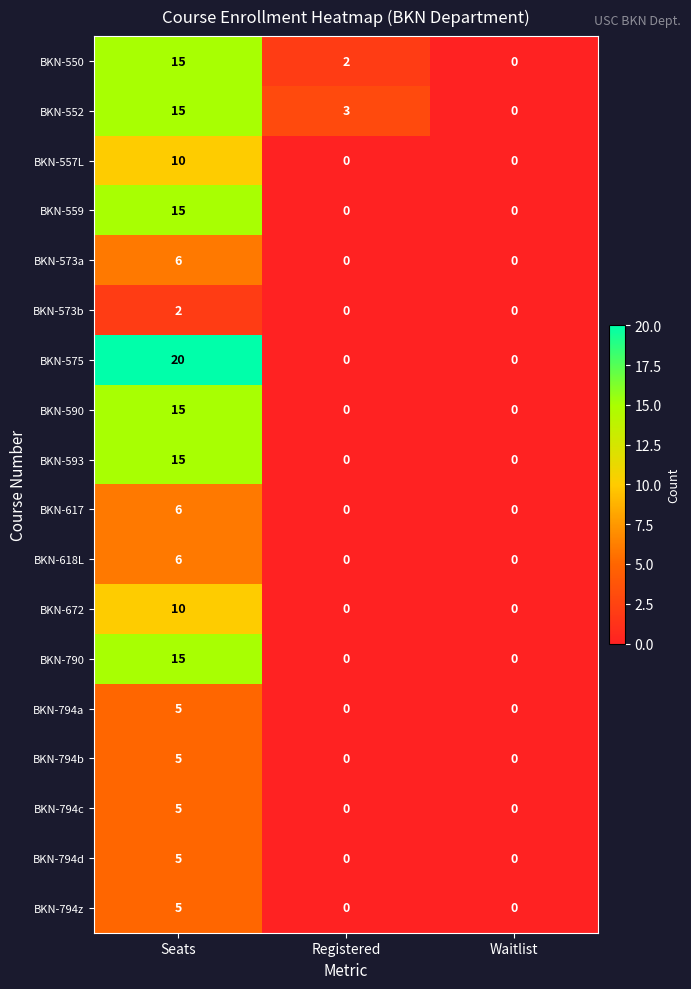

Which series has the largest total across all categories?

BKN-575